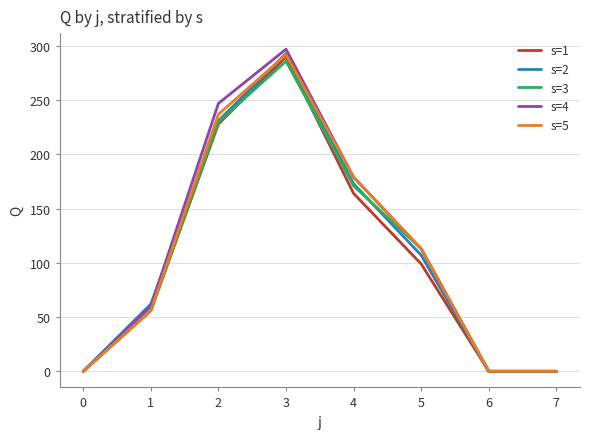

What is the difference between the highest and lowest values at 4?

15